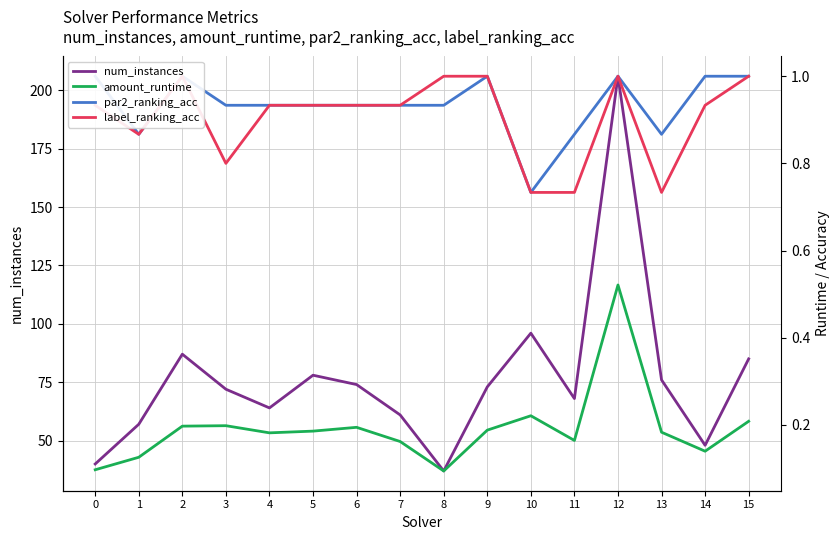

The value of num_instances at 8 is 51.5. True or false?

False